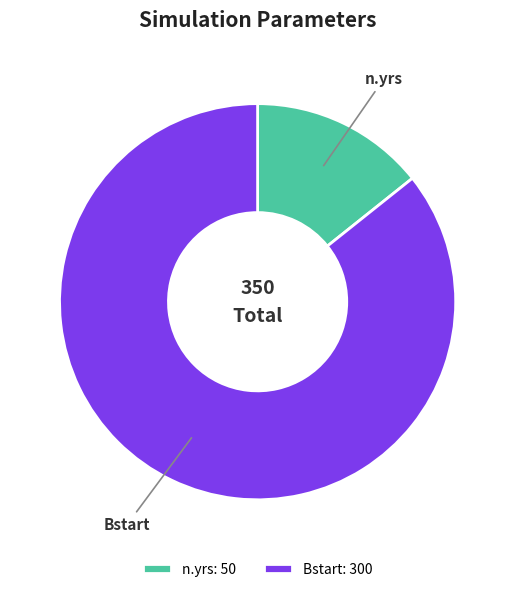

The Bstart slice represents 98% of the pie. True or false?

False